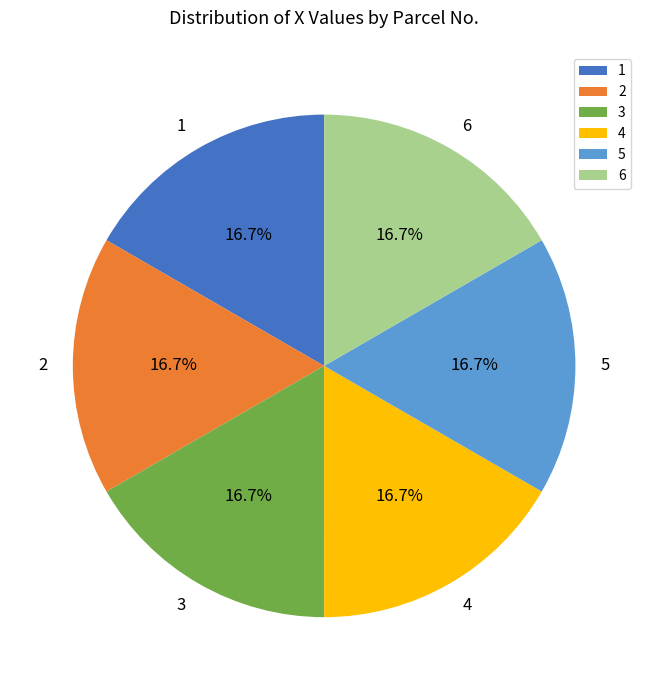

Combined, what portion of the pie is 4 and 5?

33.3%